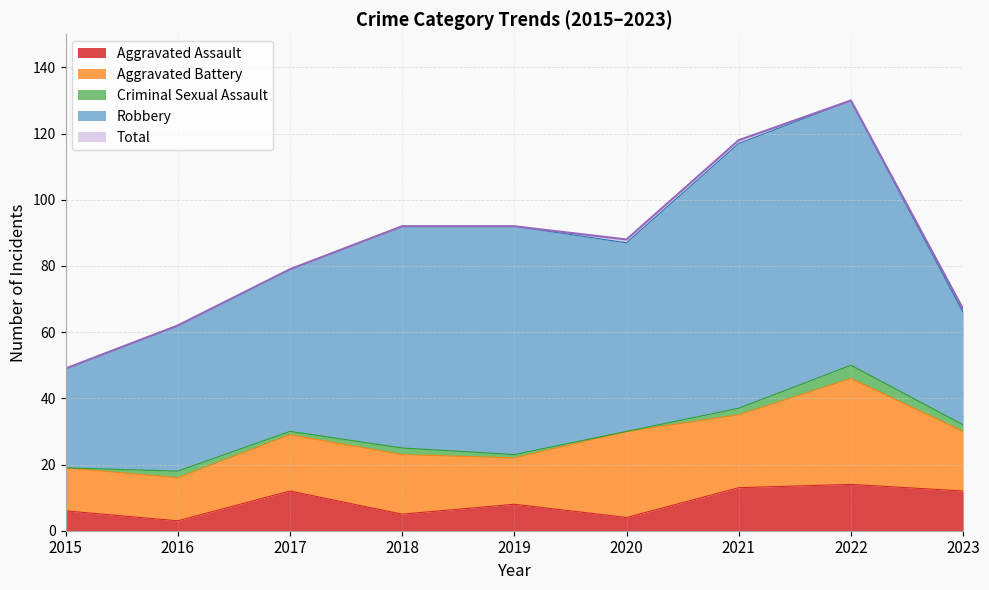

True or false: Criminal Sexual Assault has a value of 4 at 2022.

True